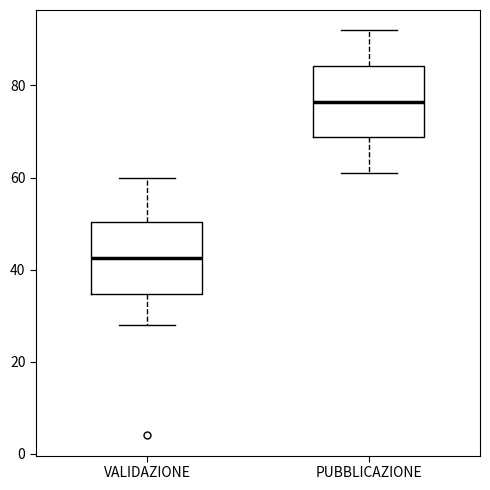

Reading left to right, read every box against the y-axis: the position of its median line, the range the box covers, and the ends of its whiskers. The values are not printed on the chart, so give them approximately, as read against the axis.

VALIDAZIONE: median 42, box 34 to 50, whiskers 28 to 60
PUBBLICAZIONE: median 76, box 68 to 84, whiskers 62 to 92